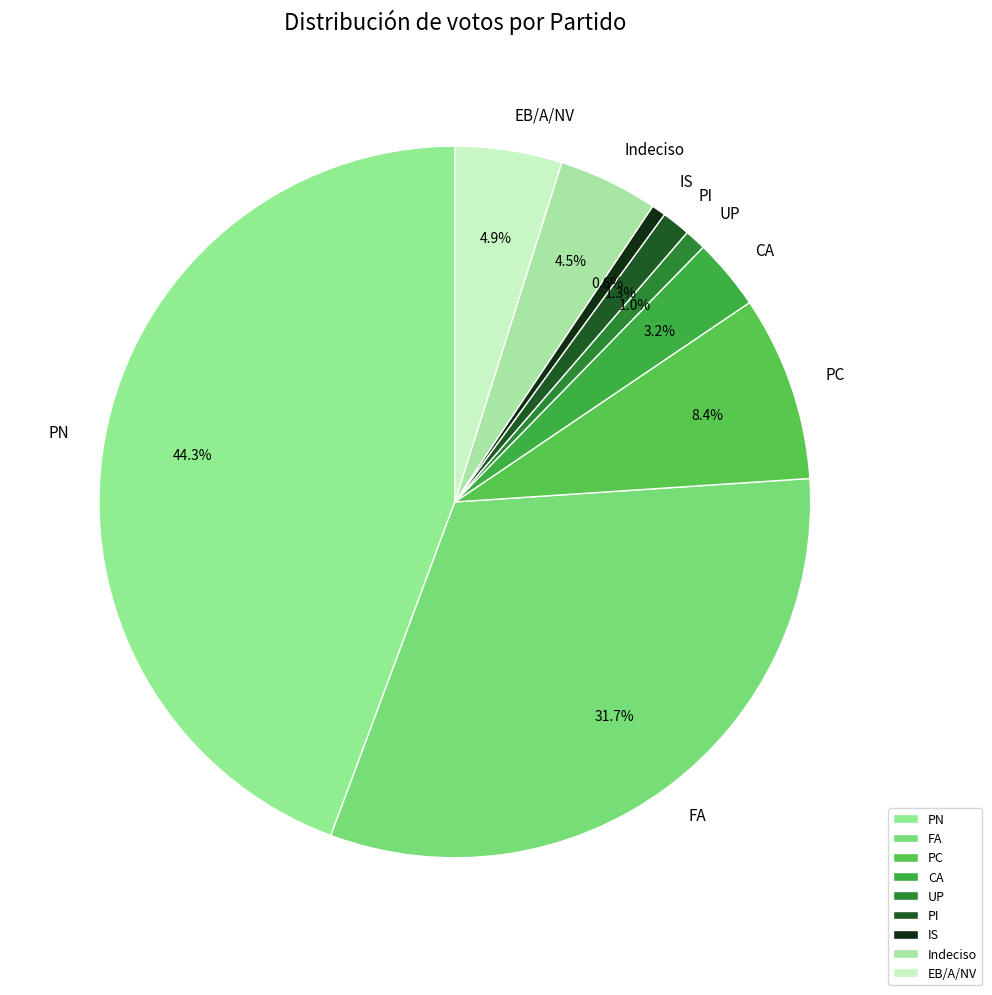

Is it true that IS is 1% of the pie?

True